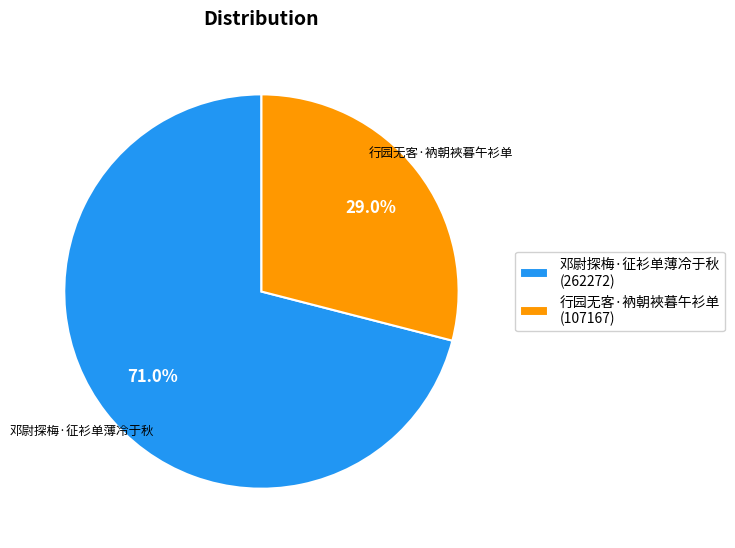

Which has a higher value, 行园无客·衲朝裌暮午衫单 or 邓尉探梅·征衫单薄冷于秋?

邓尉探梅·征衫单薄冷于秋